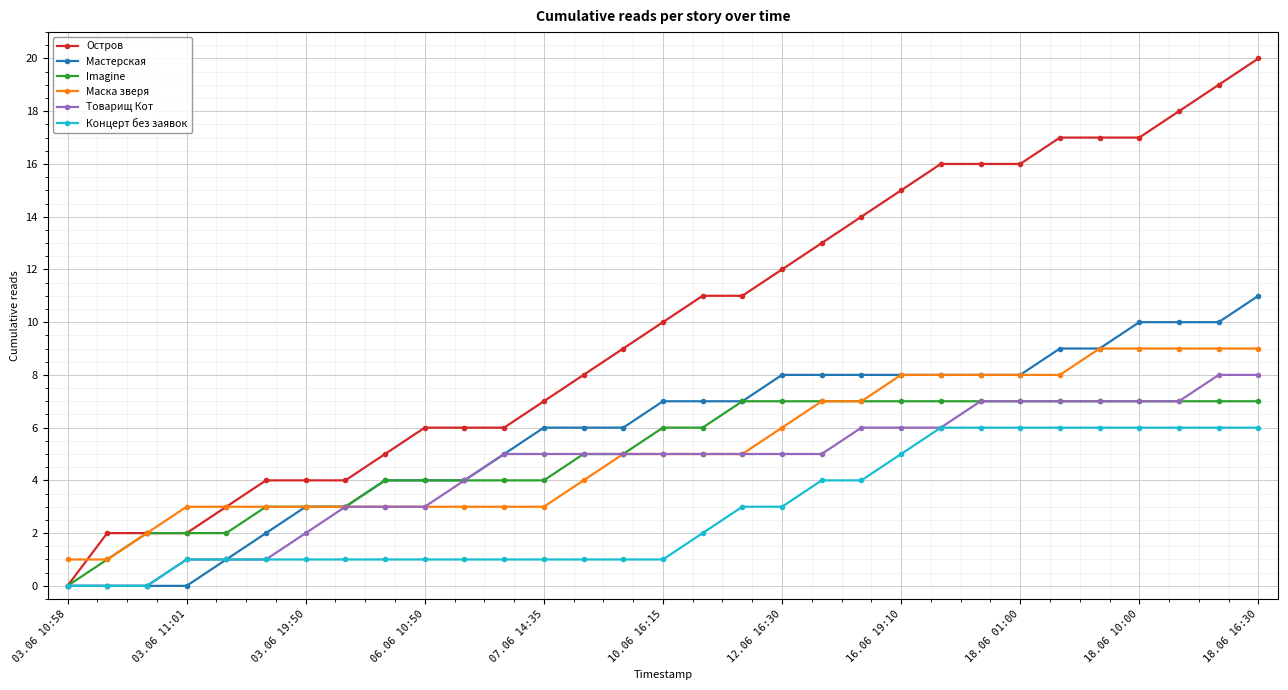

How many series are shown in this chart?

6